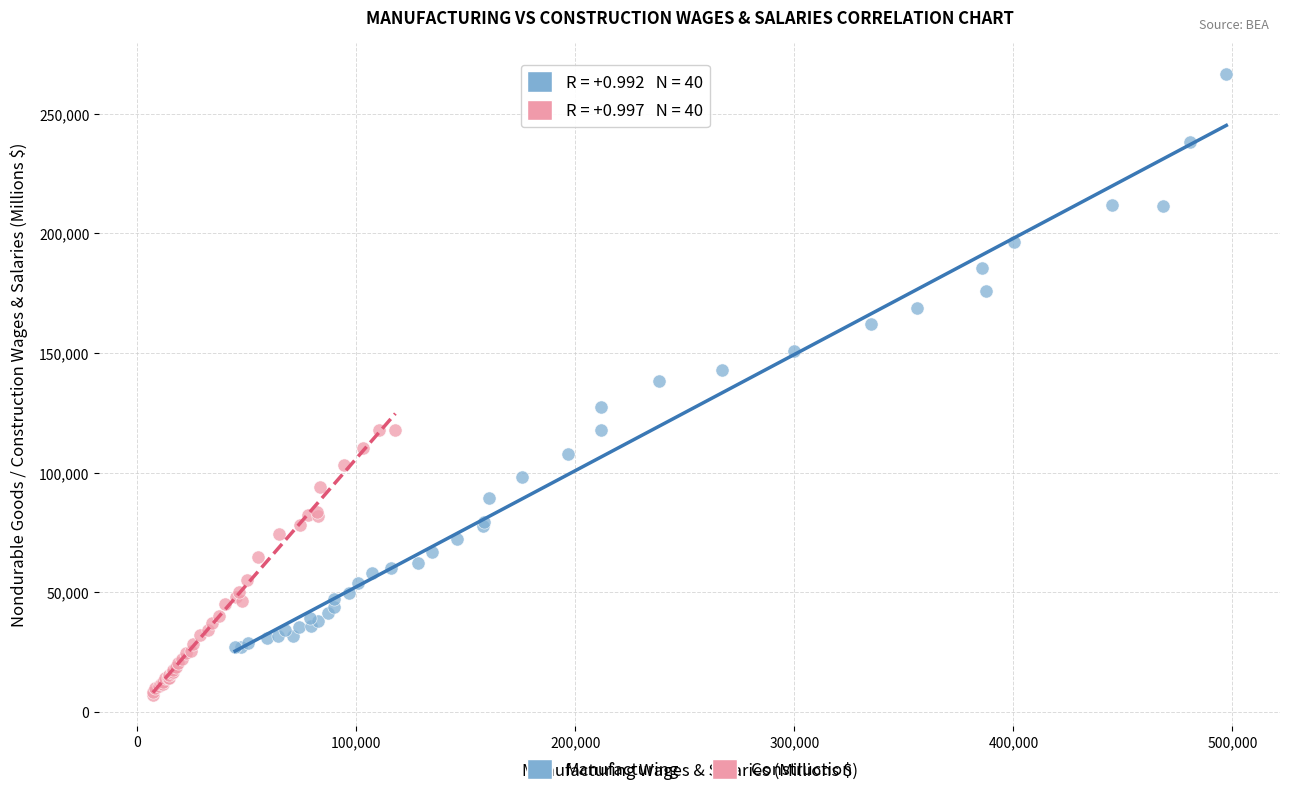

Which series contains the highest Y value?

Manufacturing